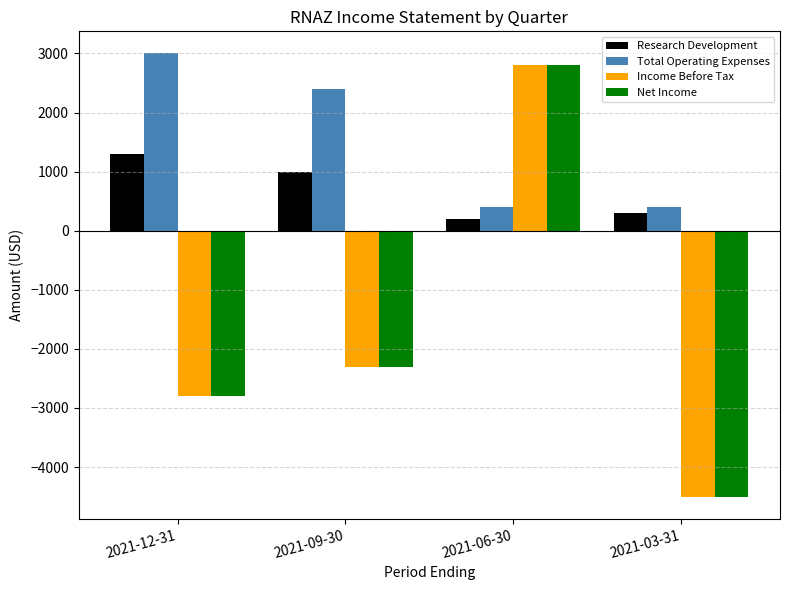

What position from the right is 2021-03-31?

1